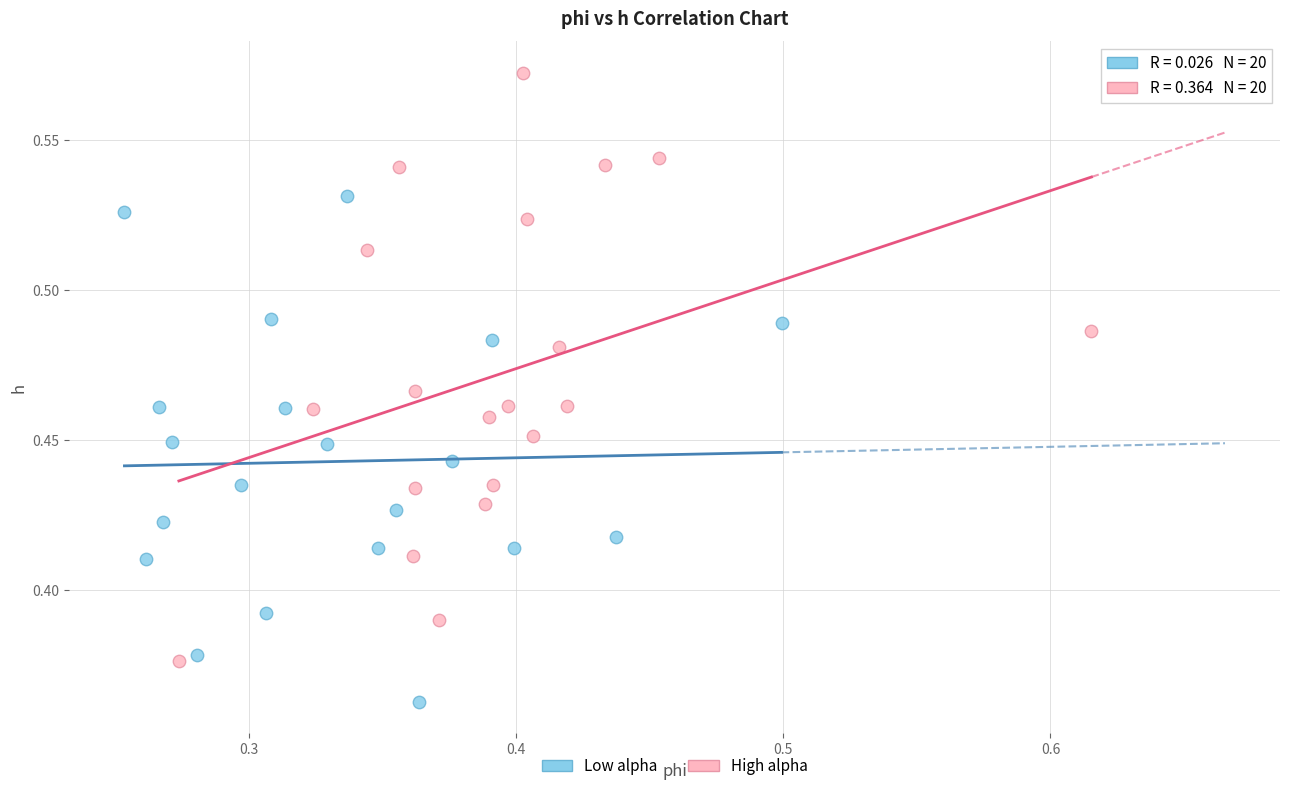

What are all the series names shown in the legend?

Low alpha, High alpha